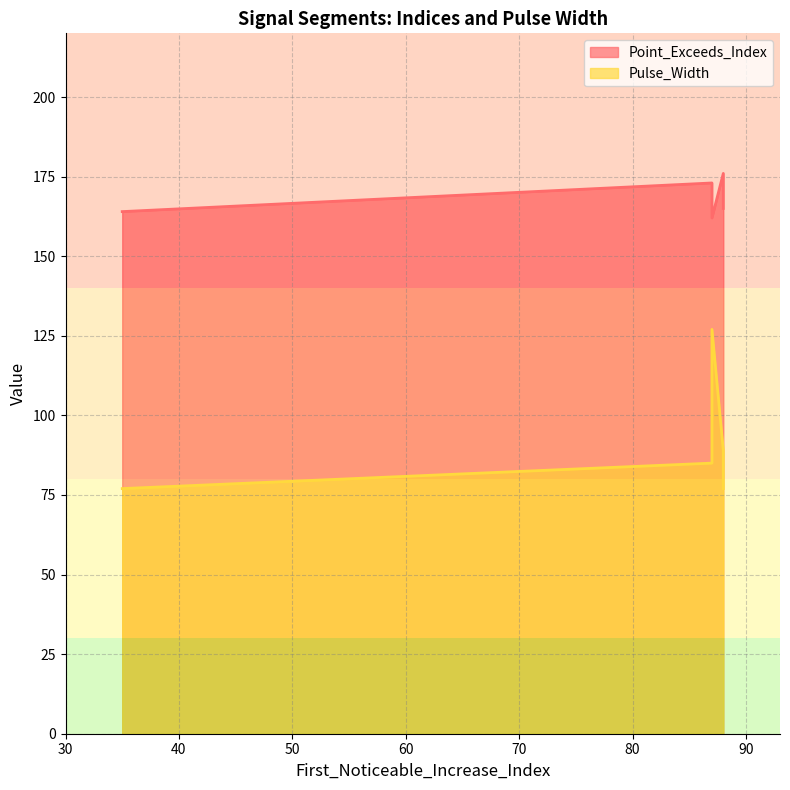

Reading left to right, extract all data points from this chart.

Point_Exceeds_Index: 164	173	162	176	165
Pulse_Width: 77	85	127	89	77